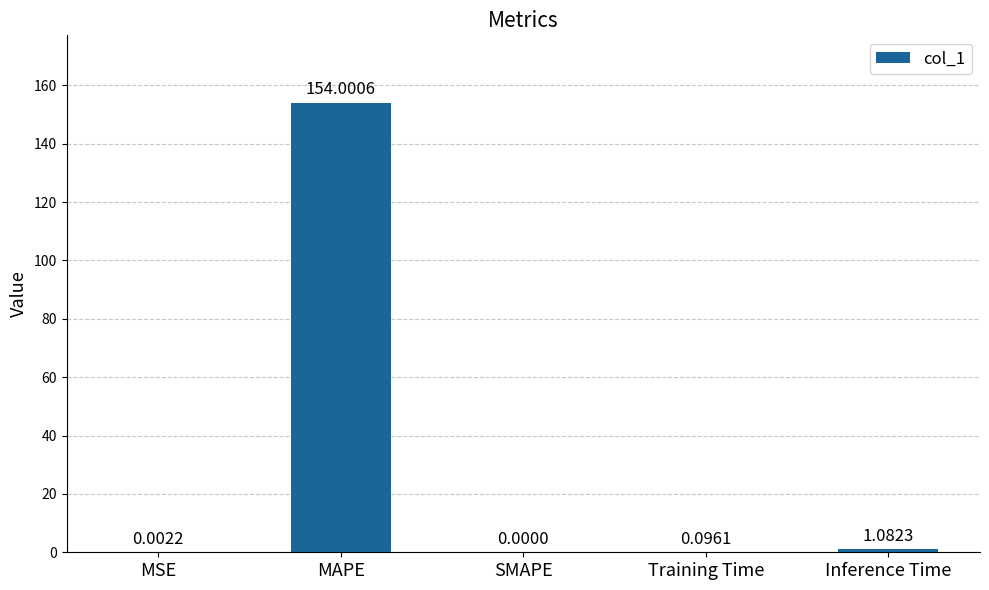

How many series are shown in this chart?

1